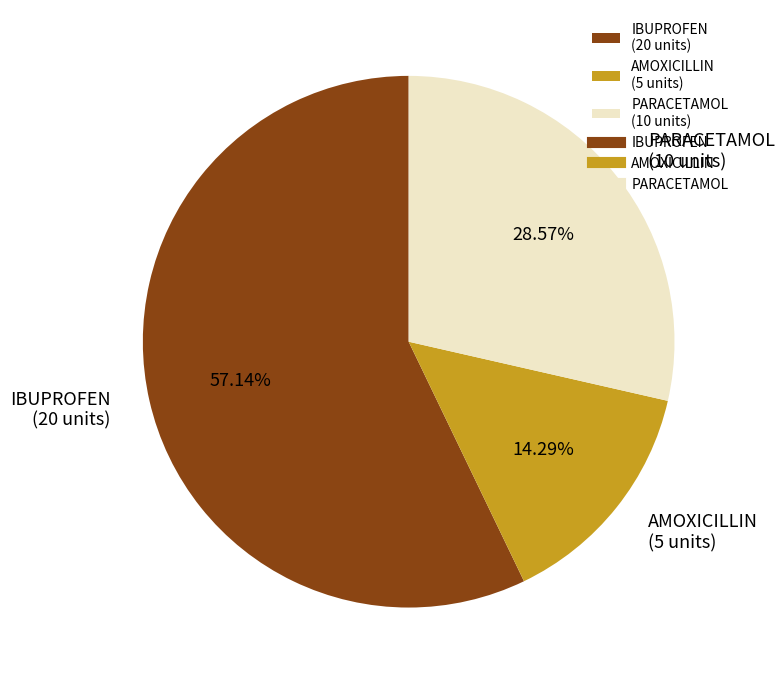

Combined, what portion of the pie is AMOXICILLIN and IBUPROFEN?

71.4%